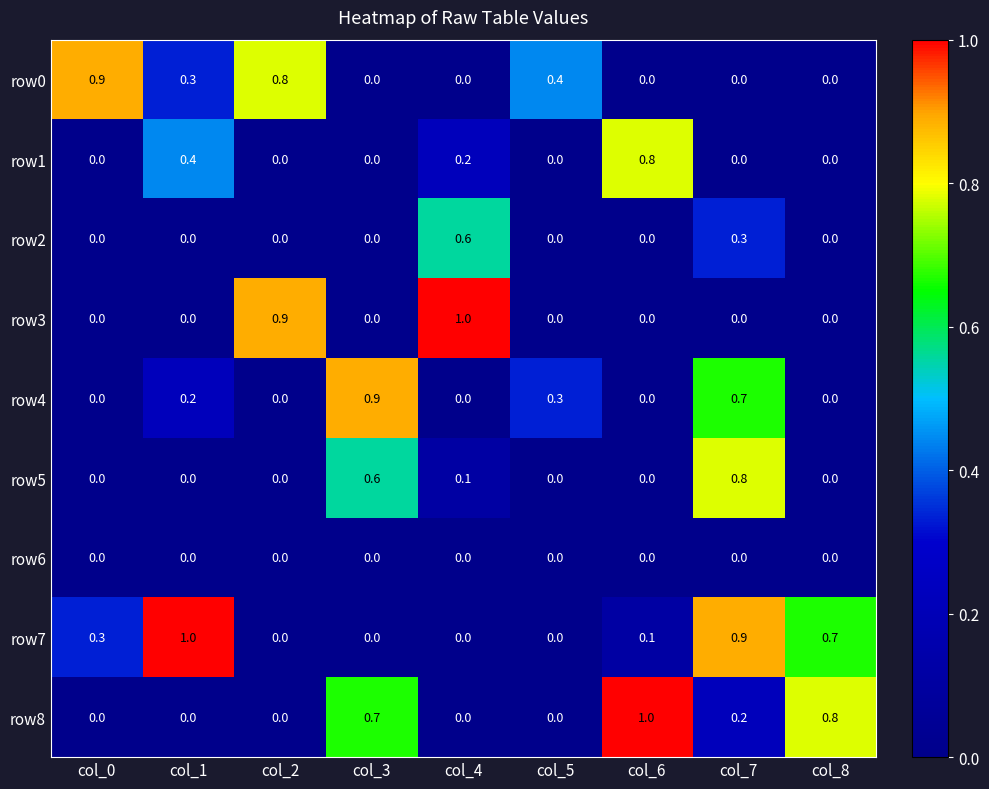

Which series has the largest total across all categories?

row7